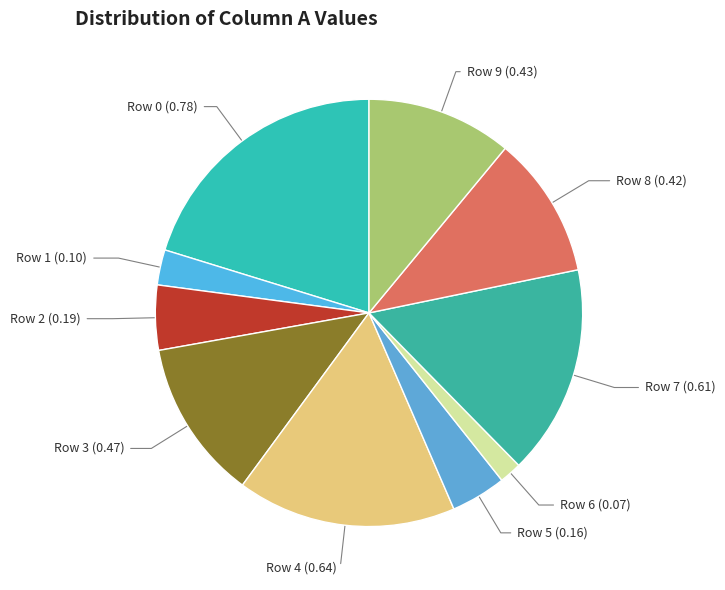

True or false: Row 6 accounts for 2% of the total.

True